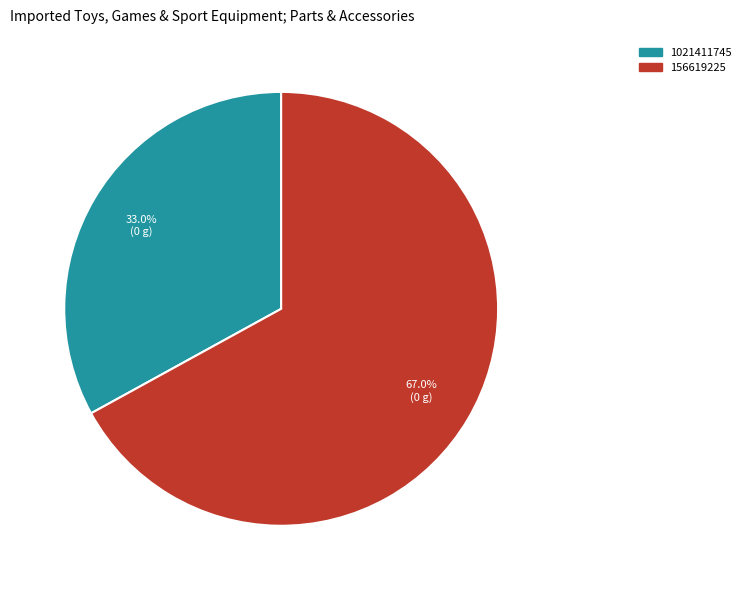

Which category has the biggest portion of the pie?

156619225